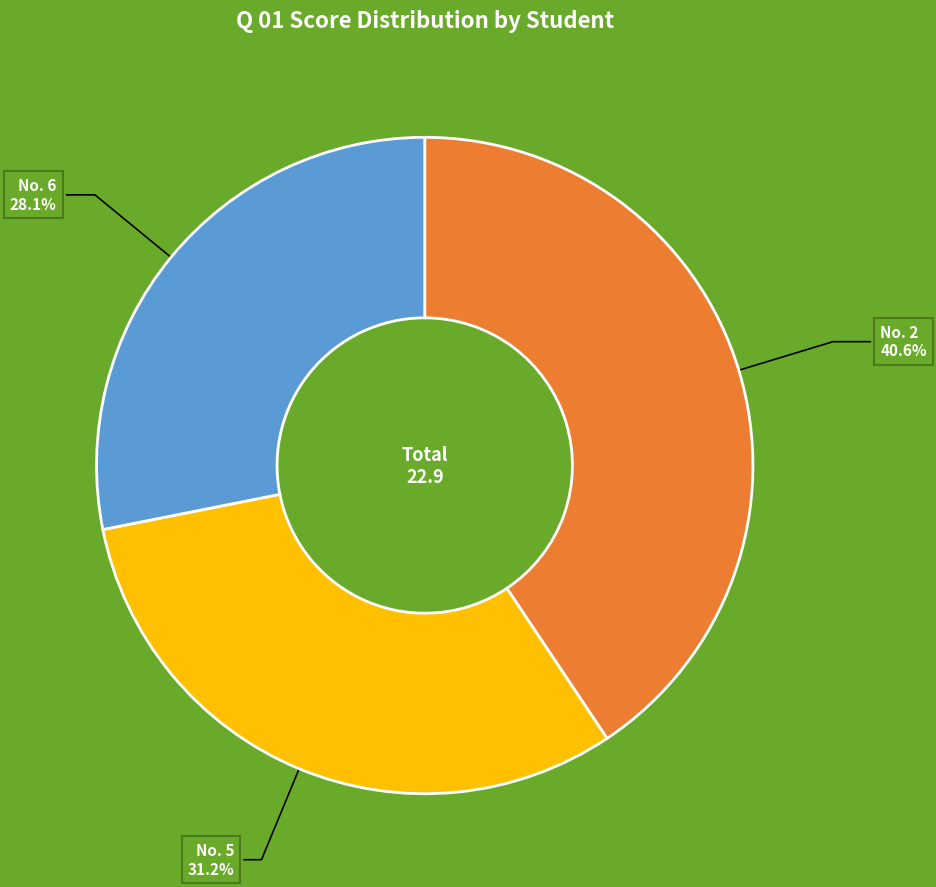

Combined, do No. 2 40.6% and No. 6 28.1% account for over 50%?

Yes